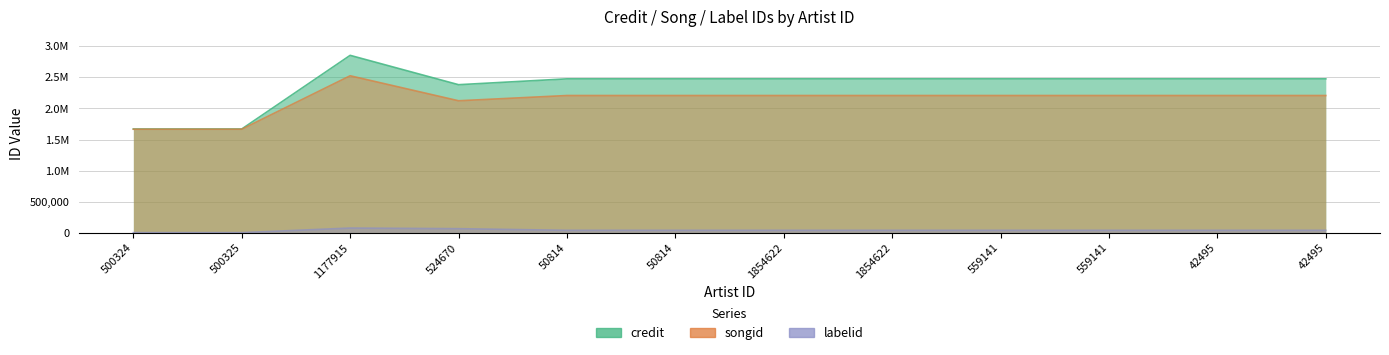

What is the difference between the second highest and second lowest values in the labelid series?

63846